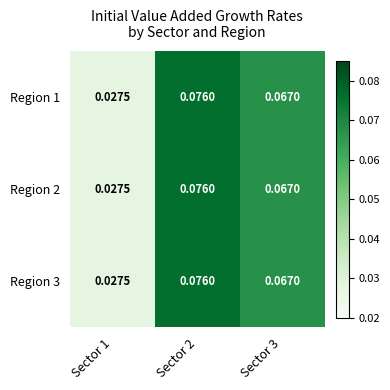

Is the value of Region 2 at Sector 2 greater than the value of Region 3 at Sector 1?

Yes